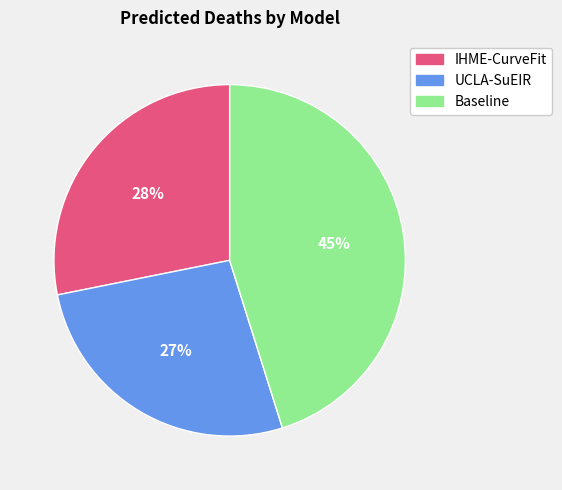

Is it true that Baseline is 35% of the pie?

False